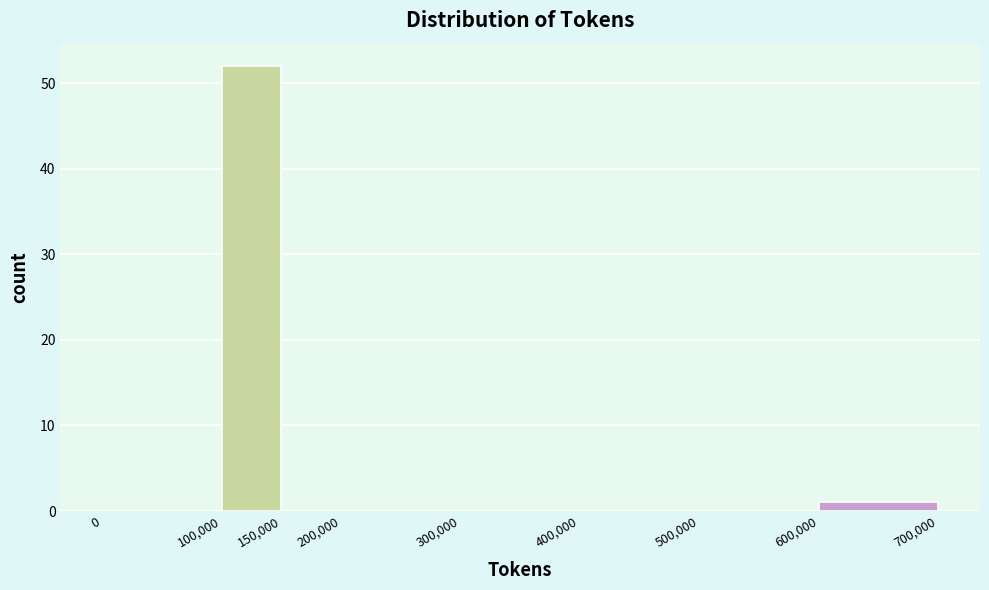

Reading left to right, transcribe this chart: for each bar, give the range it covers on the x-axis and its height. The values are not printed on the chart, so give them approximately, as read against the axis.

0 to 100,000: 0
100,000 to 150,000: 52
150,000 to 200,000: 0
200,000 to 300,000: 0
300,000 to 400,000: 0
400,000 to 500,000: 0
500,000 to 600,000: 0
600,000 to 700,000: 1